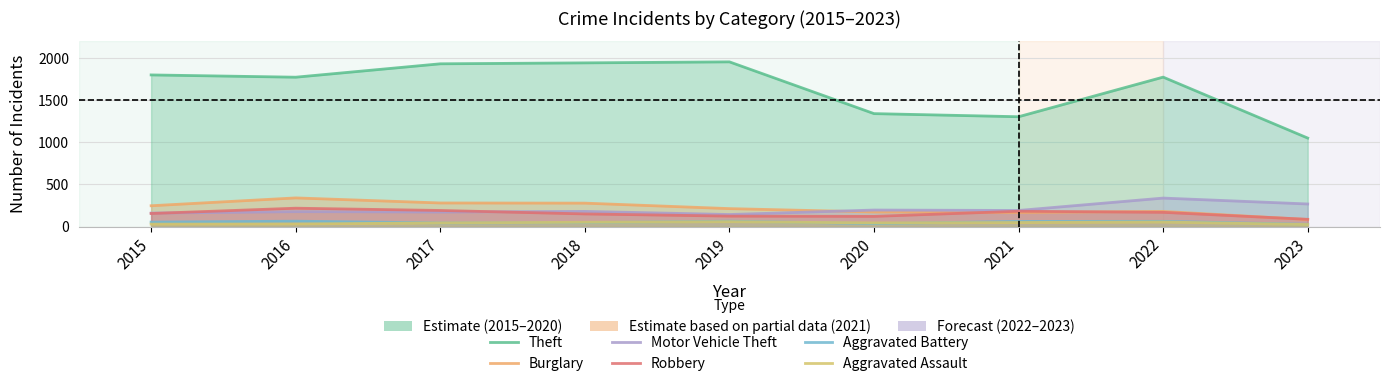

Which label corresponds to the smallest value in the chart?

2023